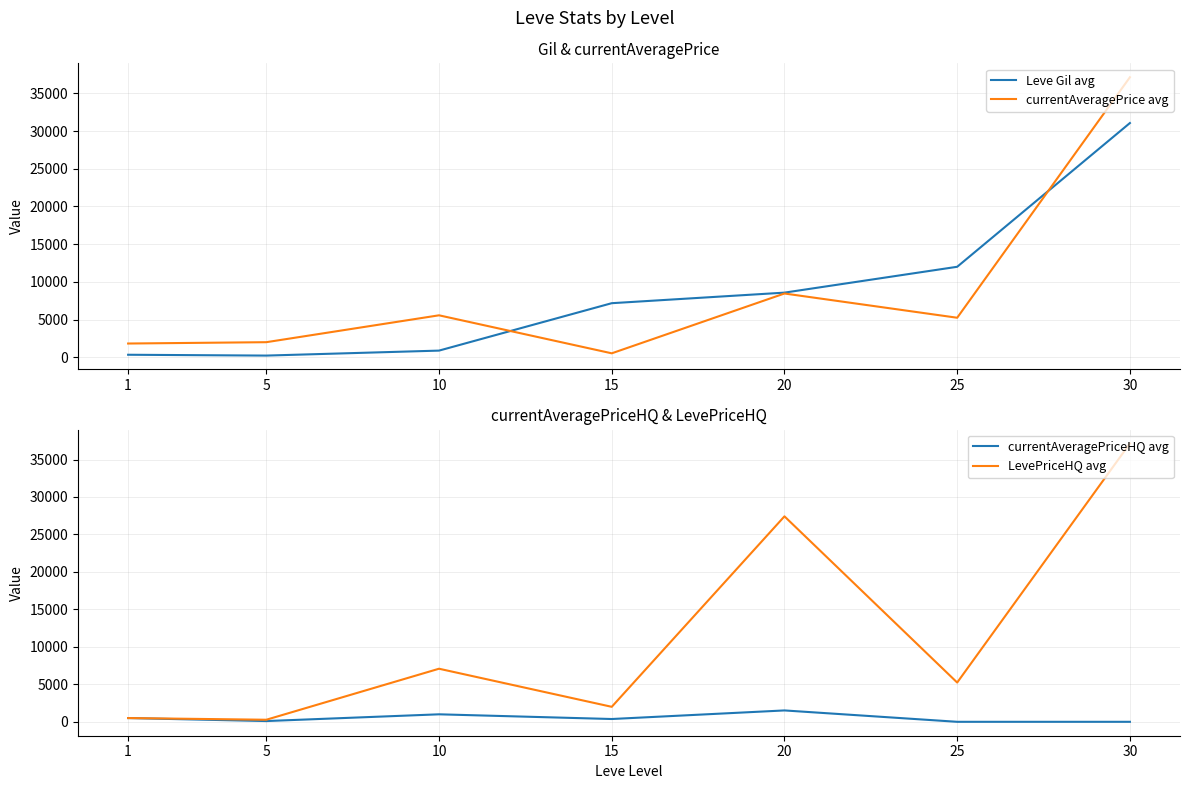

Is it true that Leve Gil avg equals 60.6 at 5?

False